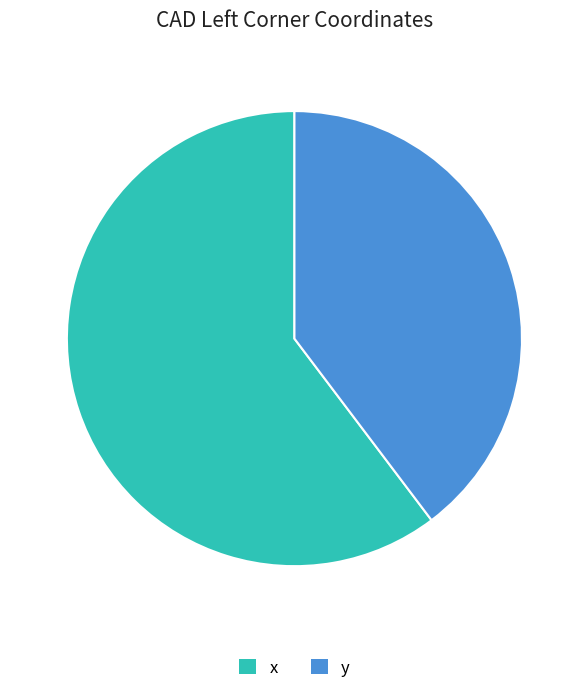

The x slice represents 60% of the pie. True or false?

True